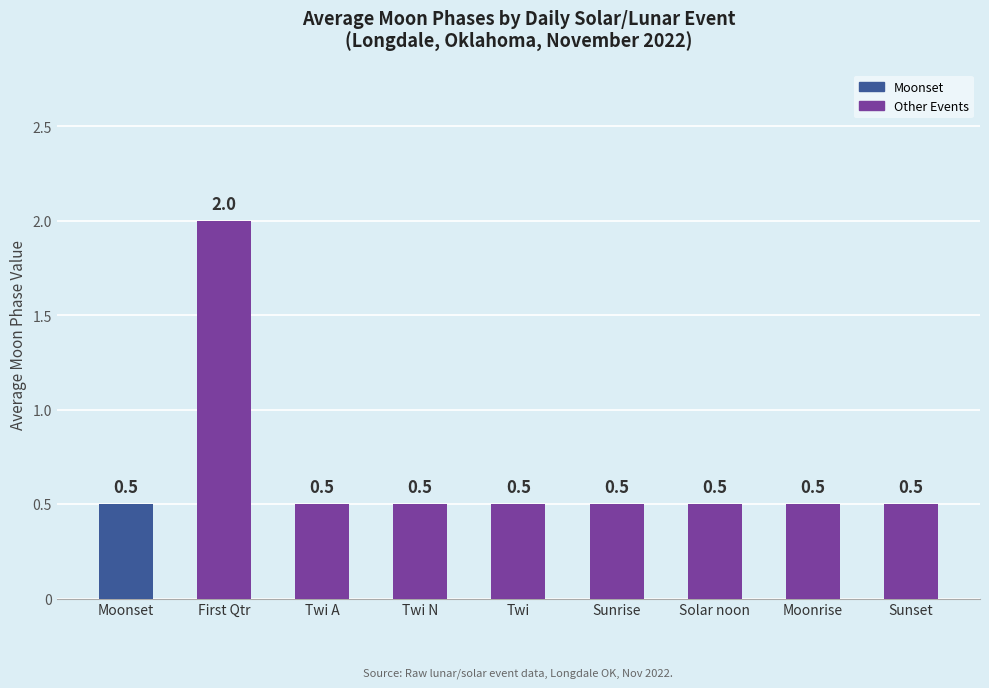

What is the smallest value displayed?

0.5